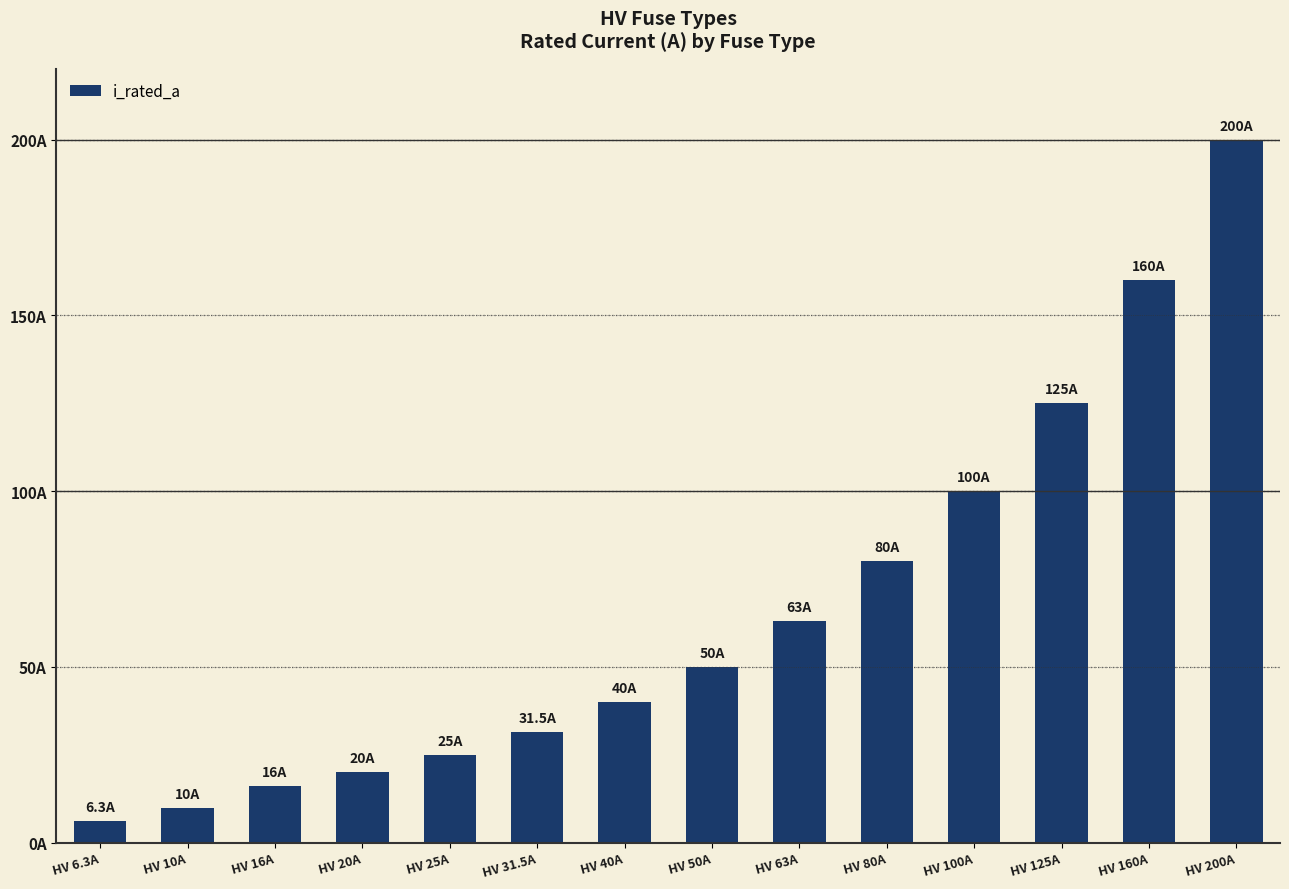

What is the change in value from HV 20A to HV 125A?

+105.0